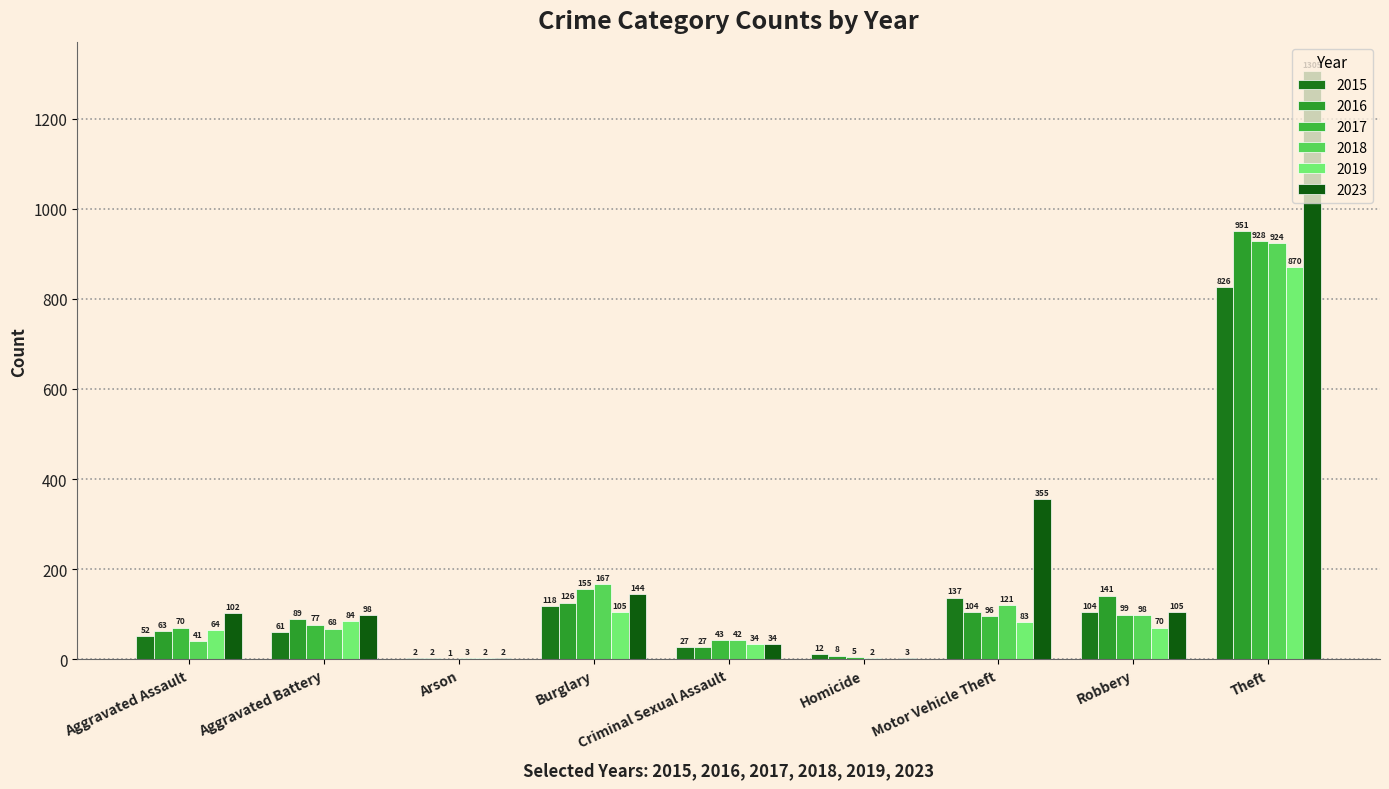

How many categories are shown in the chart?

9